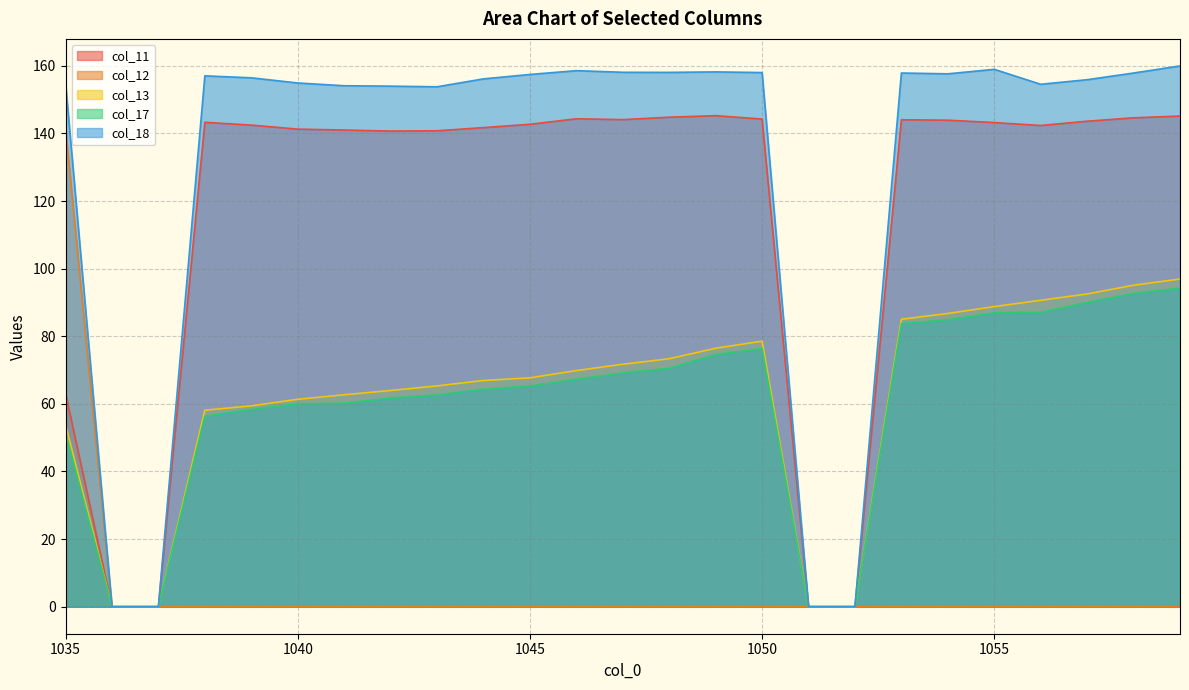

Rank the series at 1048 from lowest to highest value.

col_12, col_17, col_13, col_11, col_18